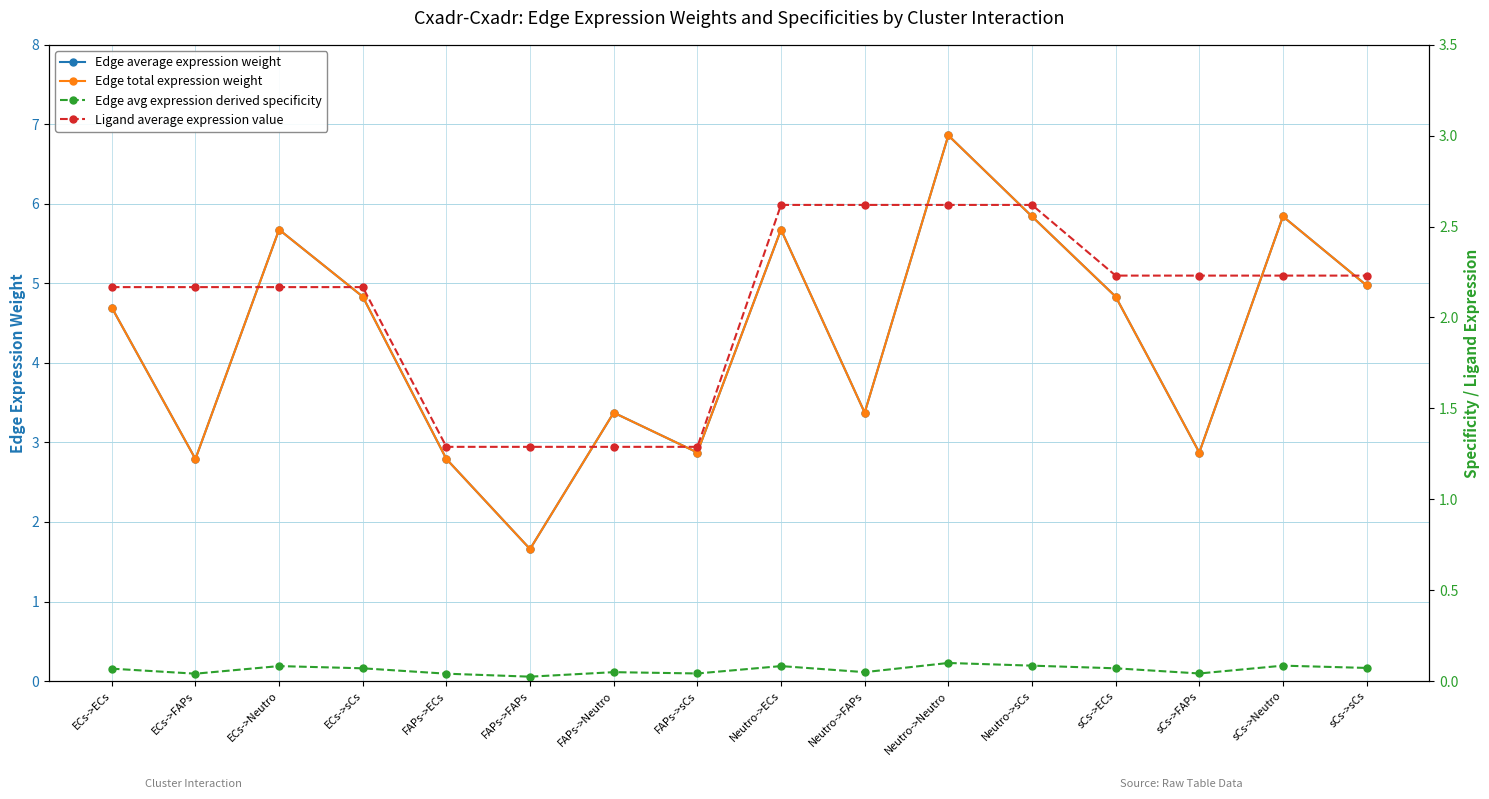

Is it true that Edge average expression weight equals 4.8 at sCs->ECs?

True